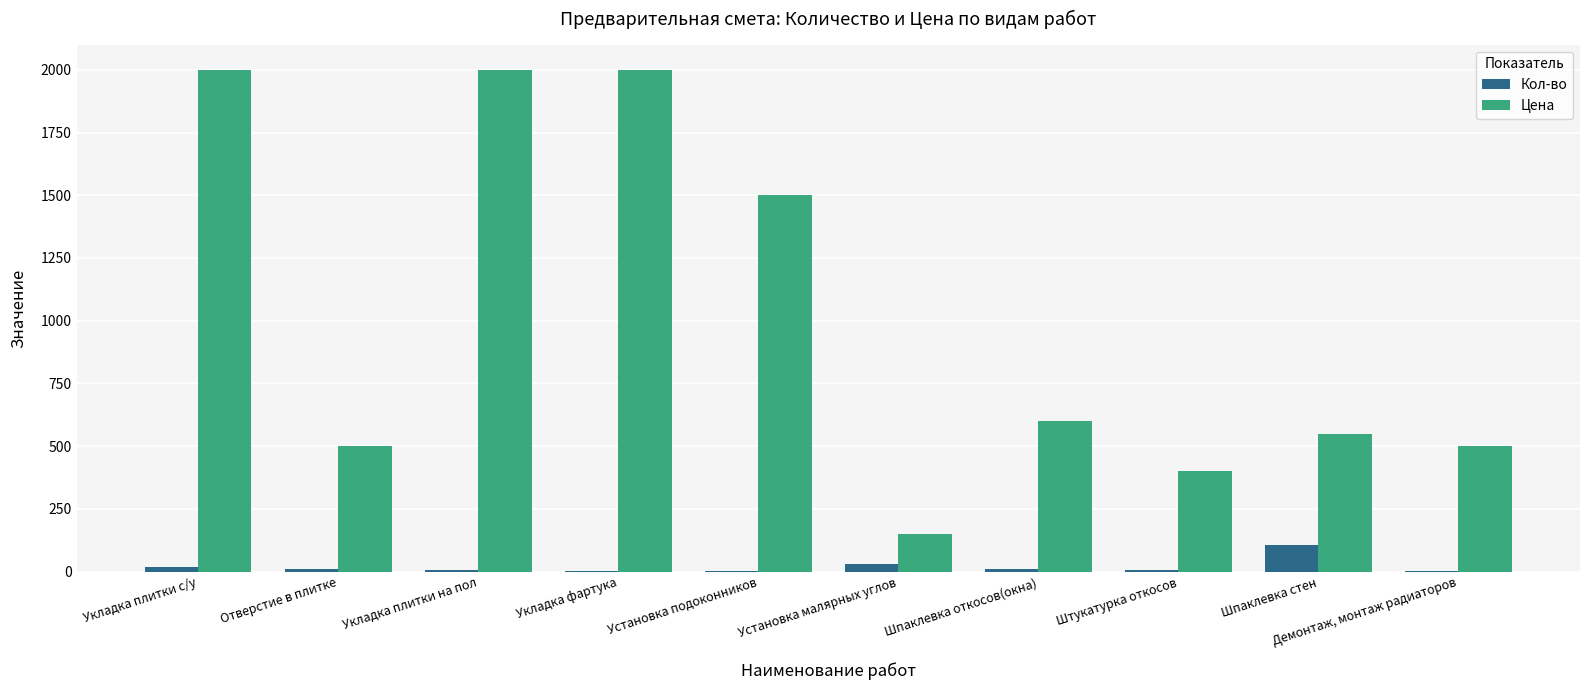

The Цена series shows 550.0 at Шпаклевка стен. True or false?

True